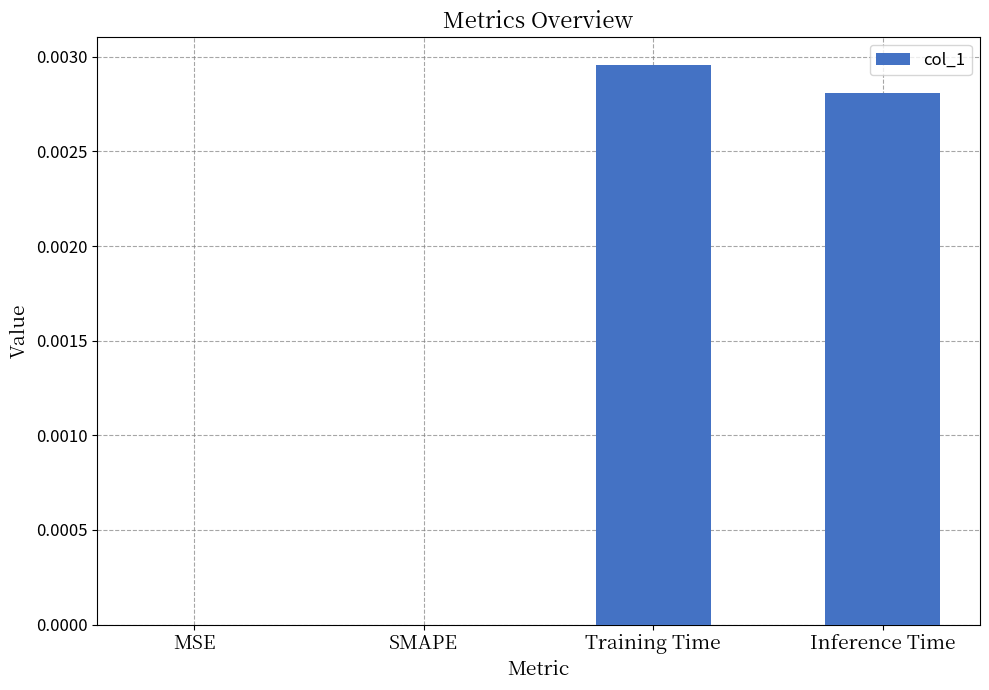

Is it true that the value at MSE is 0.0?

True